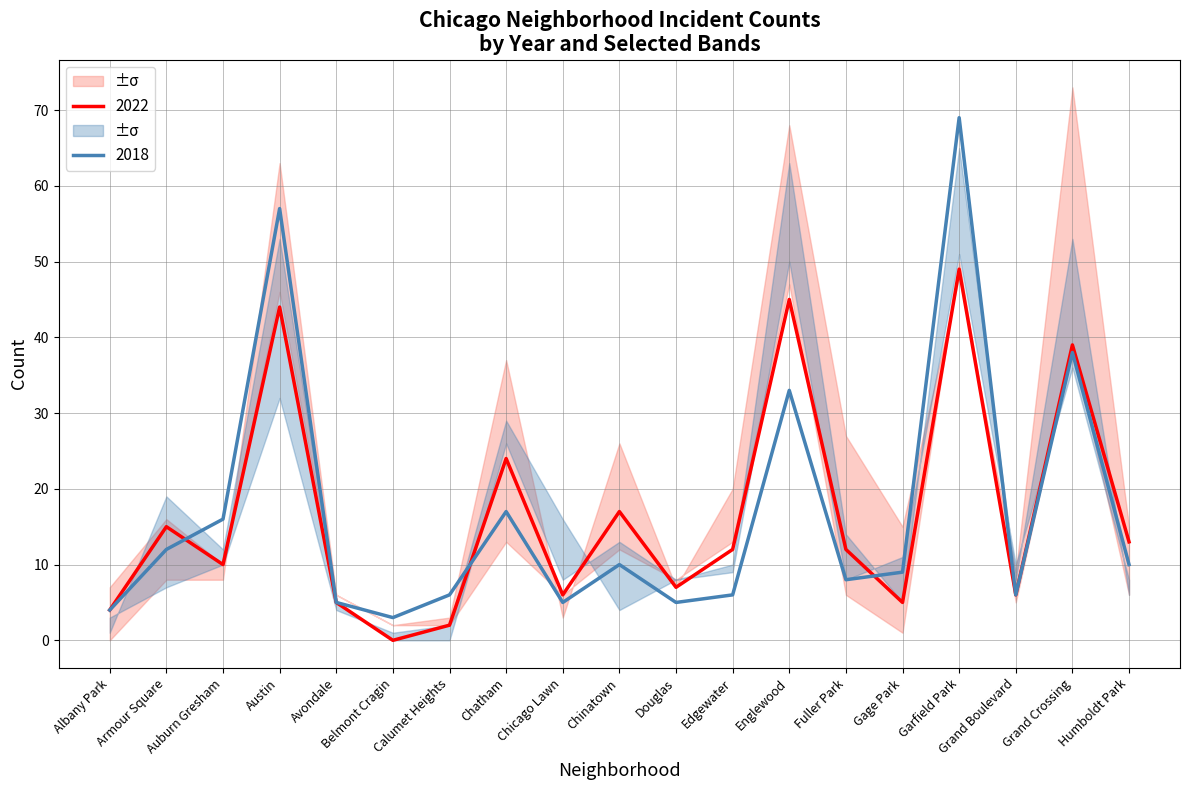

Count the number of categories in the chart.

19